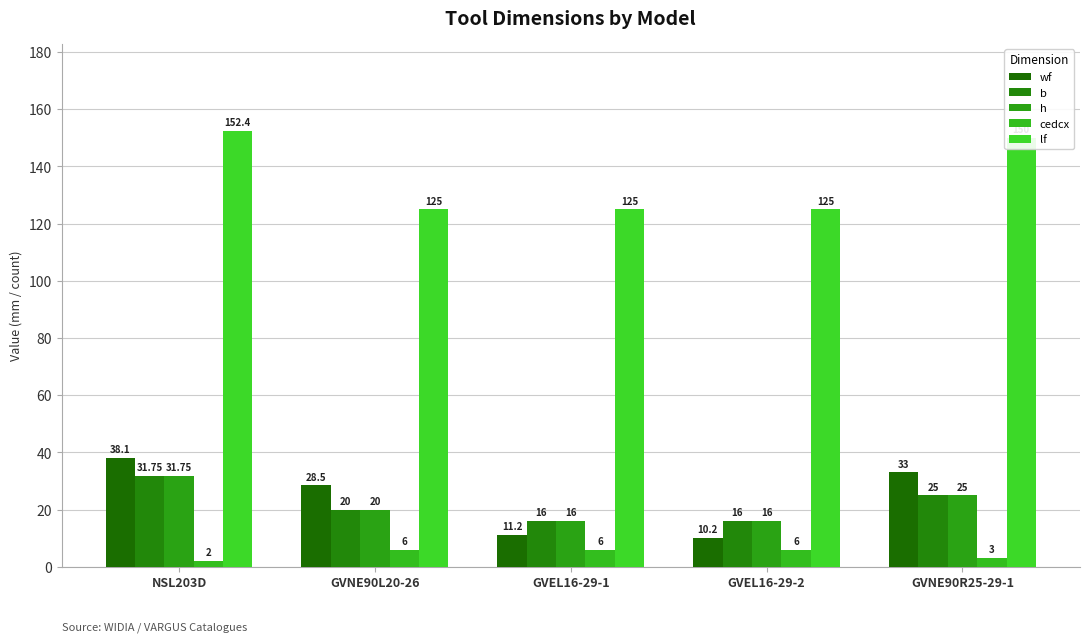

Which series has the largest total across all categories?

lf